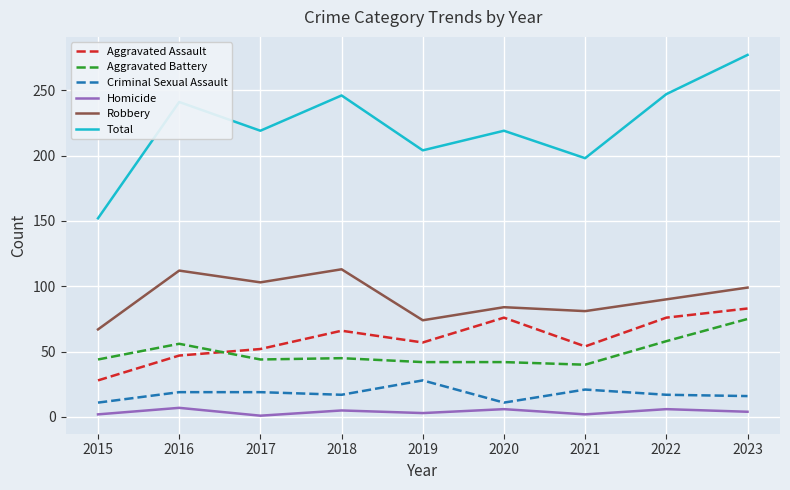

How many distinct data groups are displayed?

6